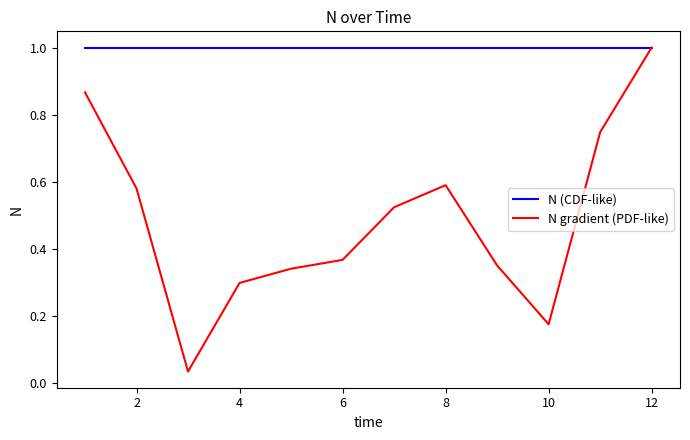

Which series has the largest total across all categories?

N (CDF-like)